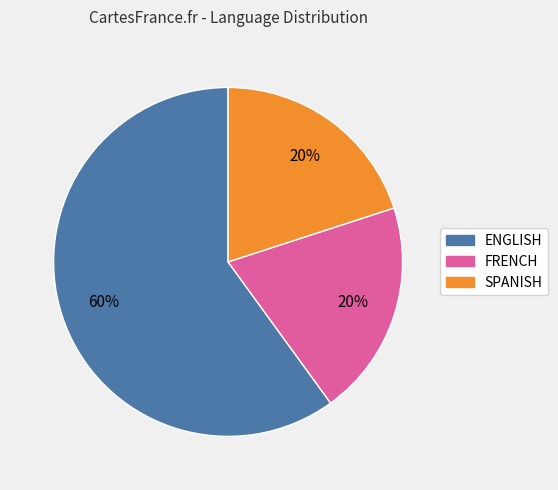

True or false: SPANISH accounts for 20% of the total.

True